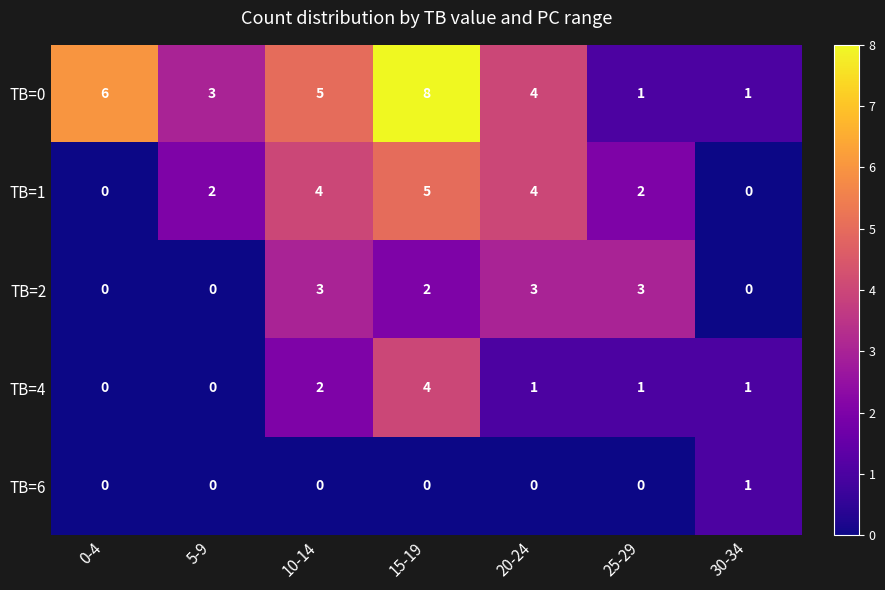

What is the difference between the highest and lowest values at 5-9?

3